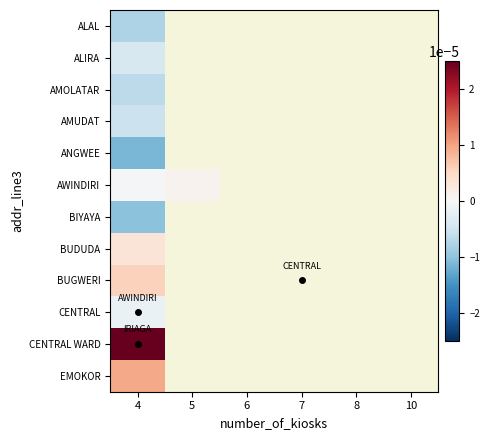

Rank the categories by ALAL value from lowest to highest.

4, 5, 6, 7, 8, 10